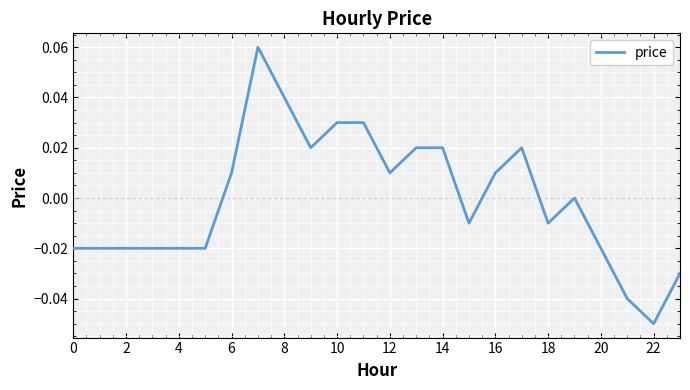

How many points are lower than both their immediate neighbors (excluding endpoints)?

5